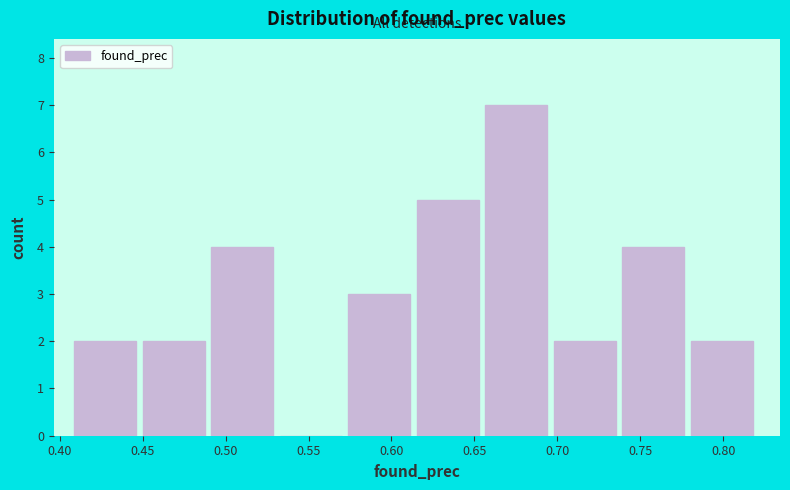

Reading left to right, transcribe this chart: for each bar, give the range it covers on the x-axis and its height. Neither the bar edges nor the heights are printed on the chart, so give them approximately, as read against the axes.

0.410 to 0.450: 2
0.450 to 0.490: 2
0.490 to 0.535: 4
0.535 to 0.575: 0
0.575 to 0.615: 3
0.615 to 0.655: 5
0.655 to 0.700: 7
0.700 to 0.740: 2
0.740 to 0.780: 4
0.780 to 0.820: 2